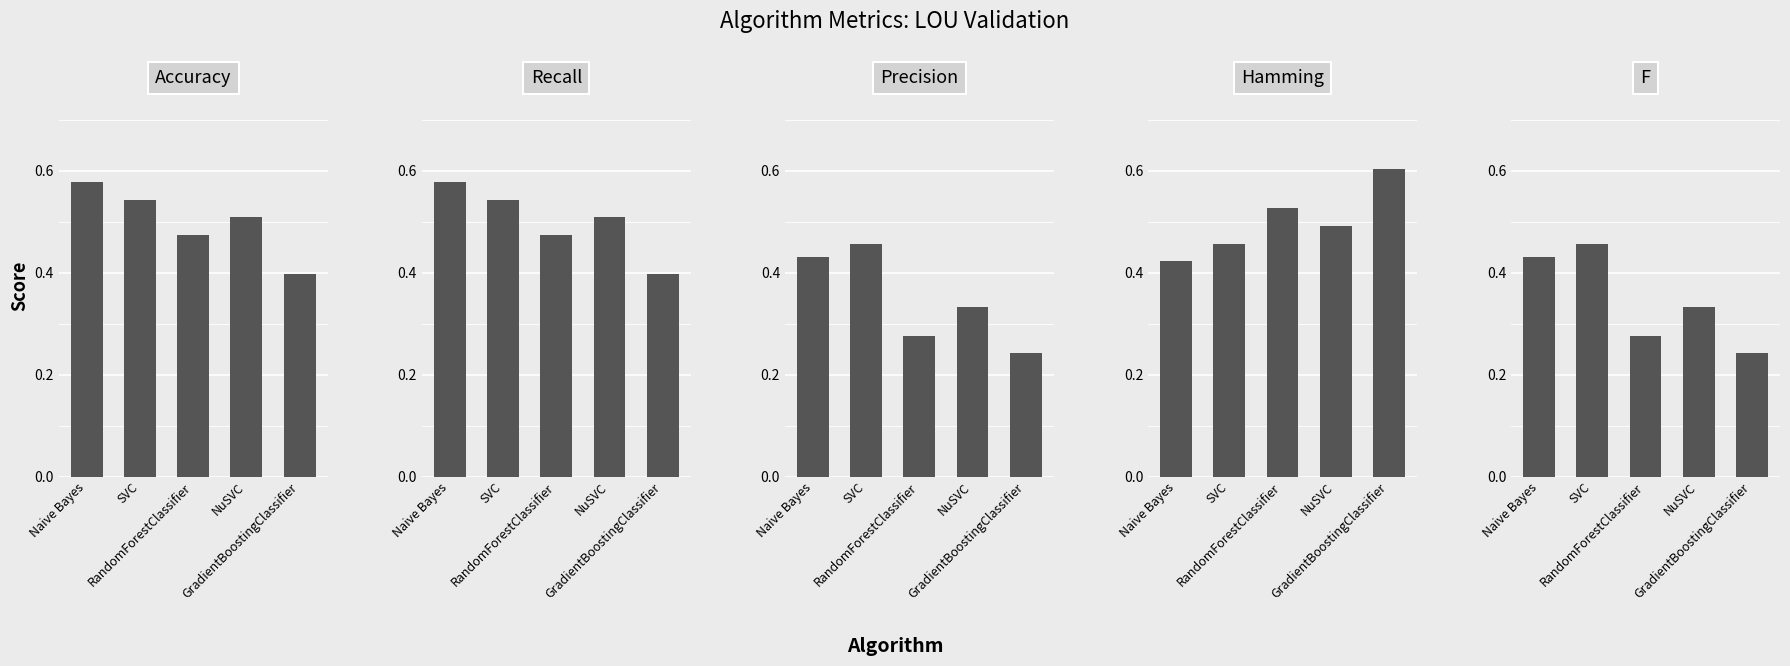

List the labels in order of F value, smallest first.

GradientBoostingClassifier, RandomForestClassifier, NuSVC, Naive Bayes, SVC